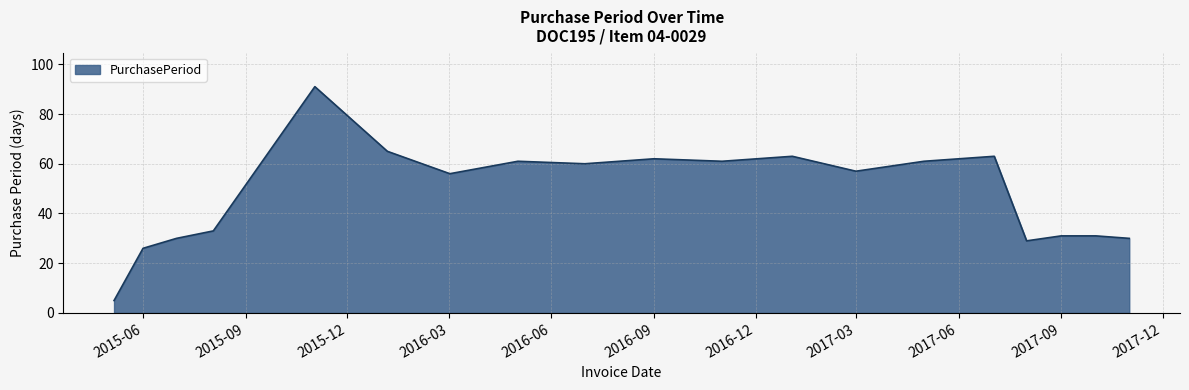

What is the minimum value shown in the chart?

5